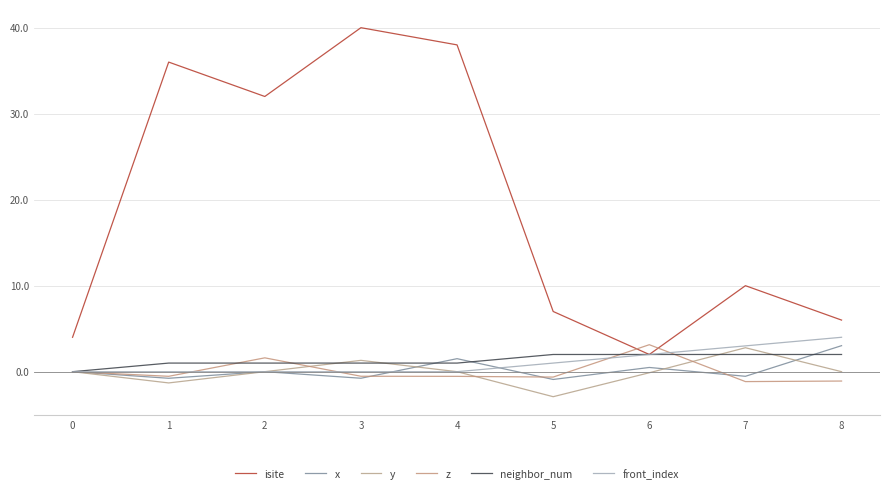

Where does the z series first go above 0?

2